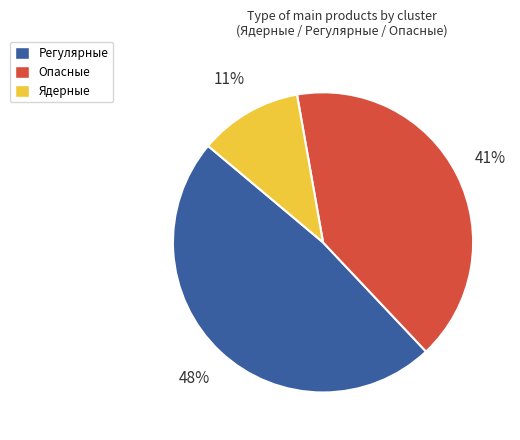

Count the number of slices in the pie.

3